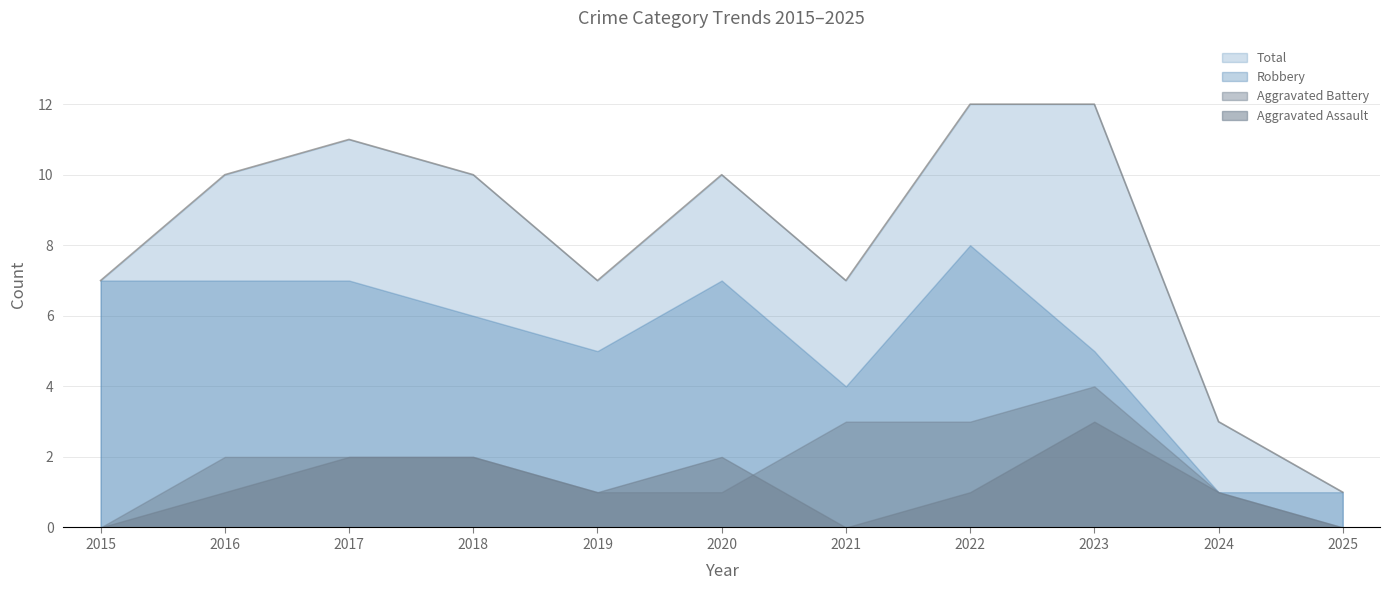

At how many categories does at least one series exceed 2?

10